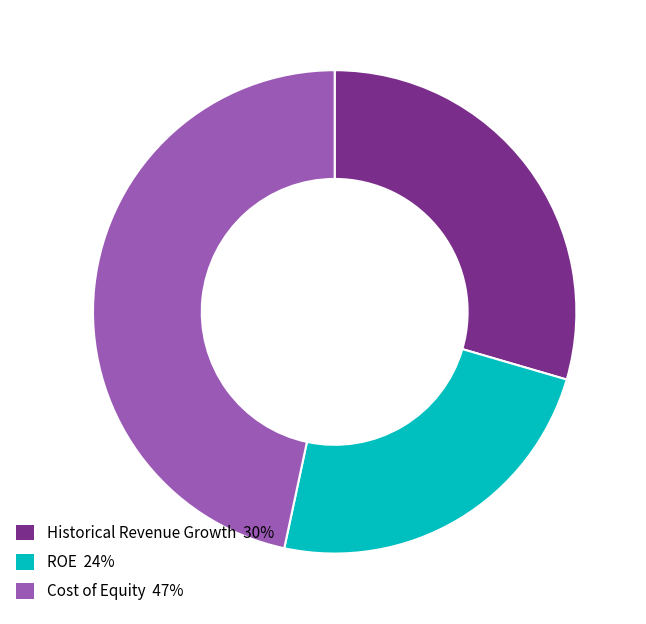

True or false: Historical Revenue Growth 30% accounts for 30% of the total.

True